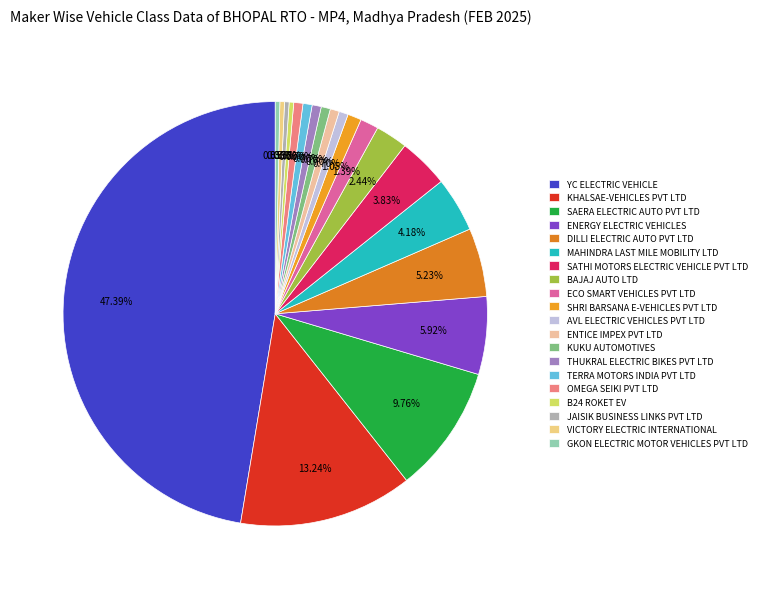

Which category has the biggest portion of the pie?

YC ELECTRIC VEHICLE